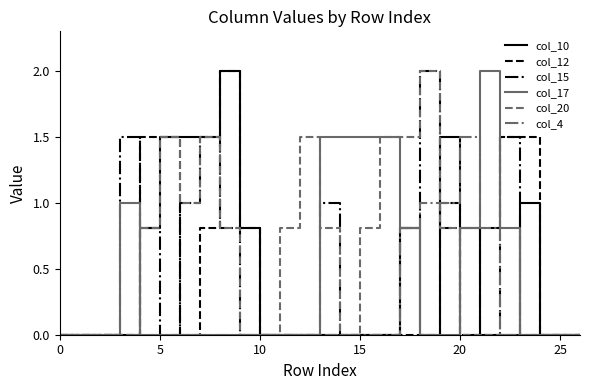

Which series has the largest total across all categories?

col_20